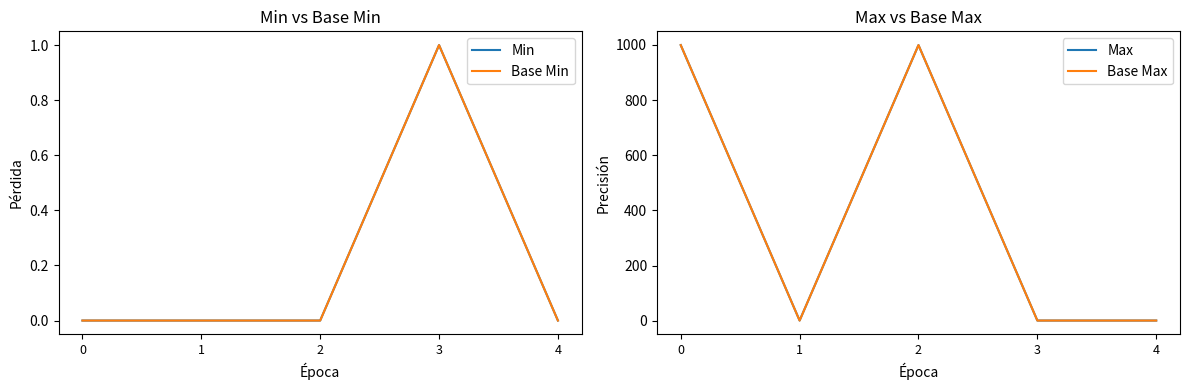

How many distinct data groups are displayed?

4